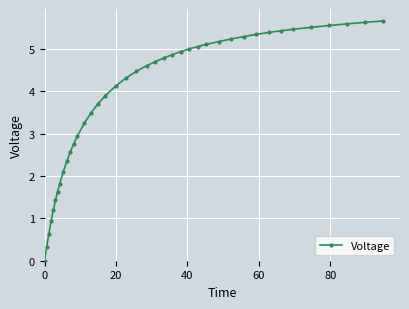

What is the maximum value shown in the chart?

5.7